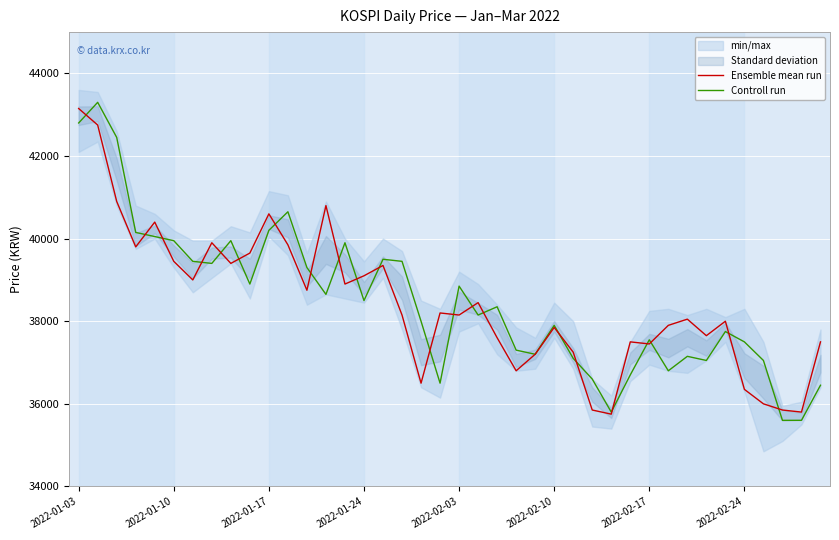

At how many categories does at least one series exceed 41658?

3